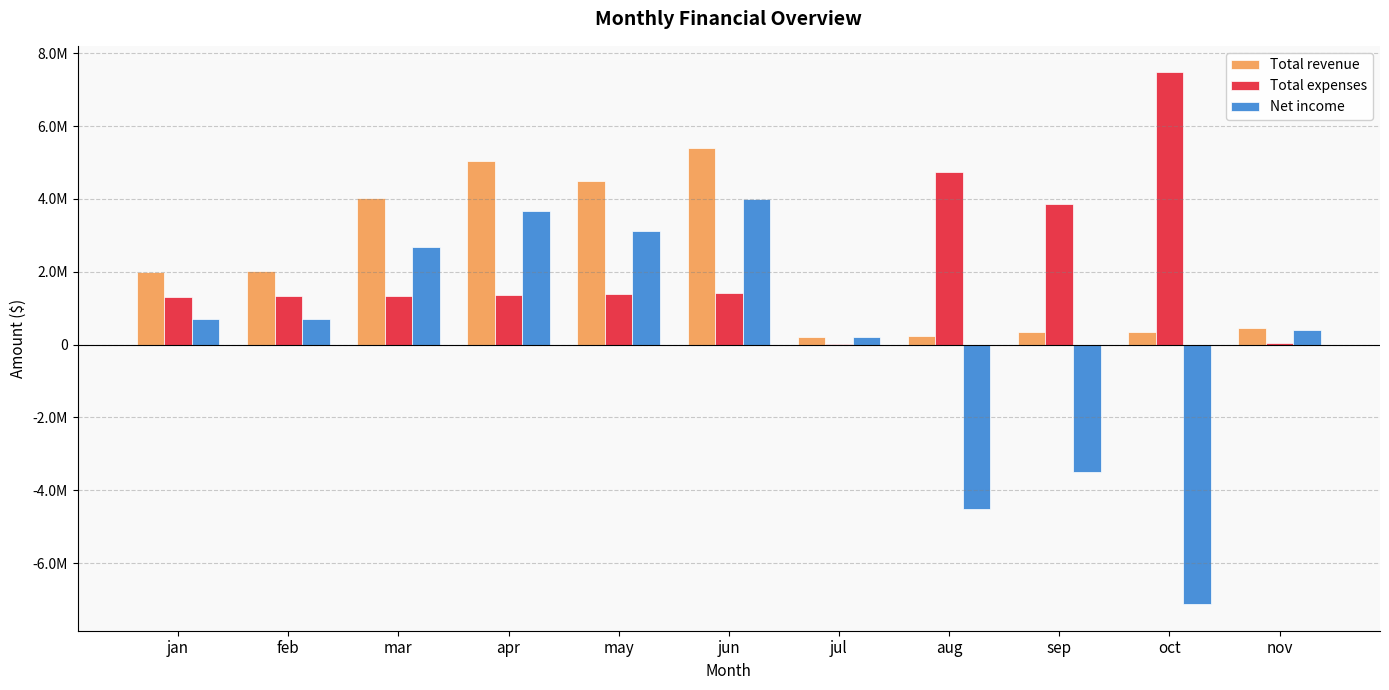

The Total revenue series shows 237484 at aug. True or false?

True